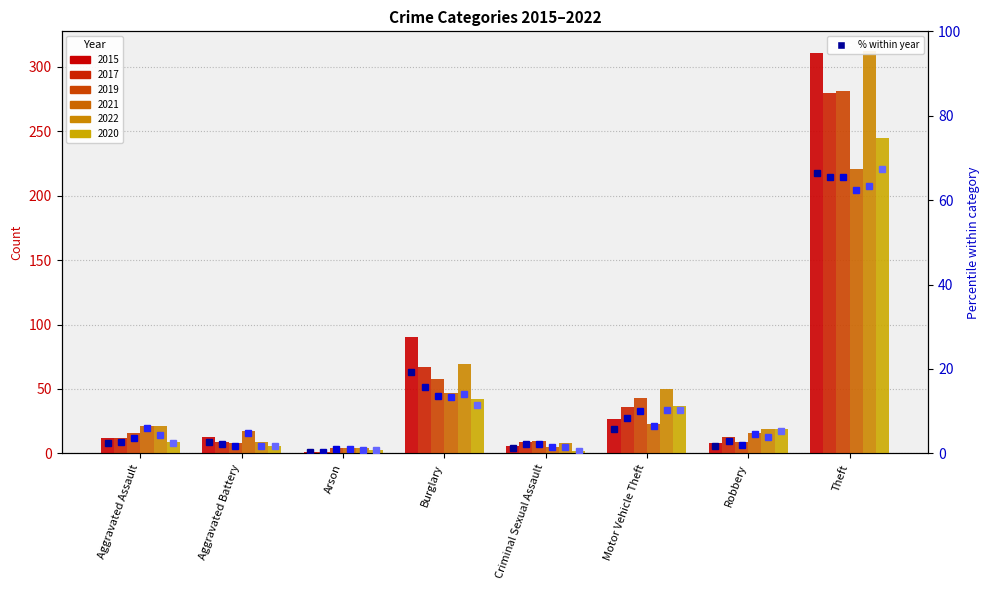

The value of 2019 % at Theft is 16.0. True or false?

False